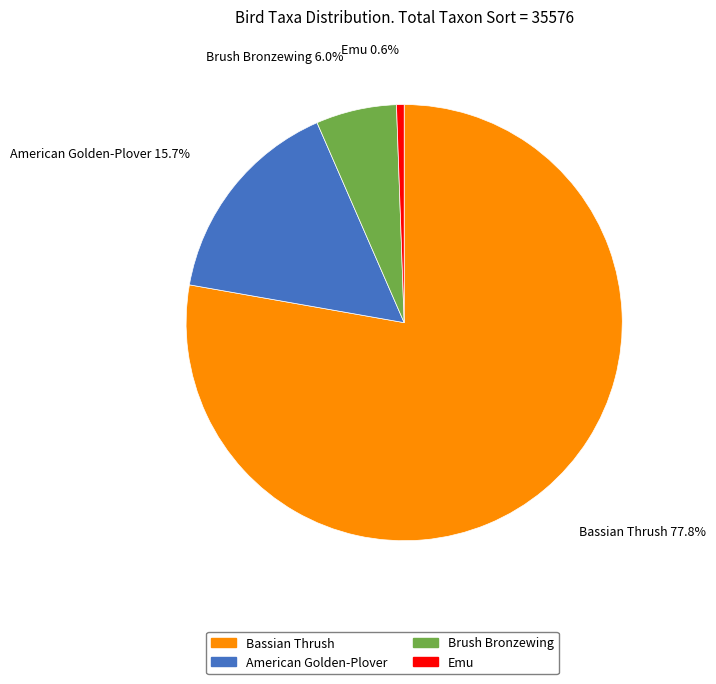

To the nearest percent, what is the combined percentage of American Golden-Plover and Emu?

16%